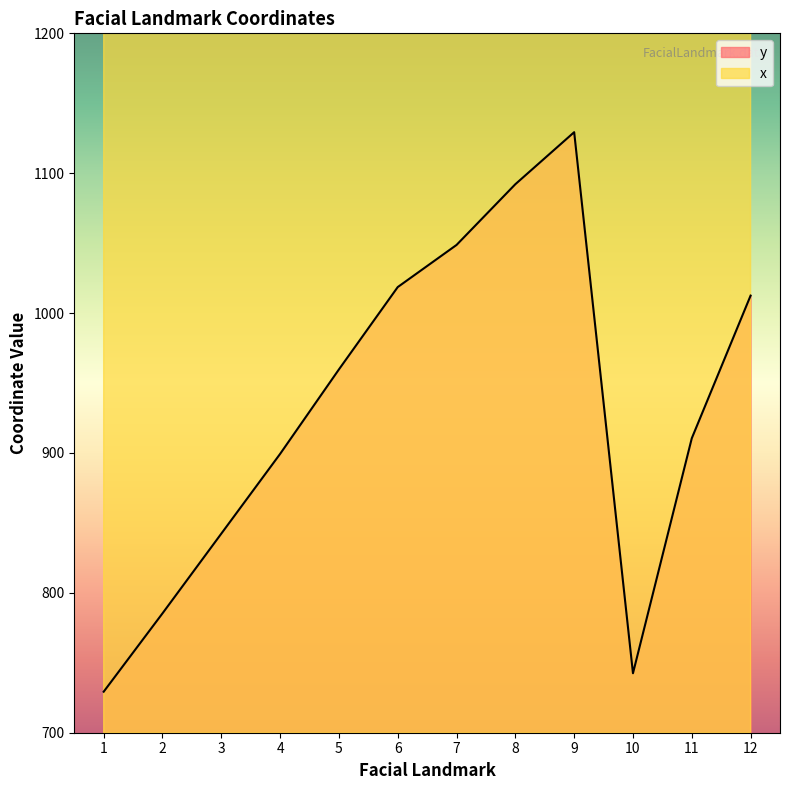

The y series shows 1129.3 at 9. True or false?

True